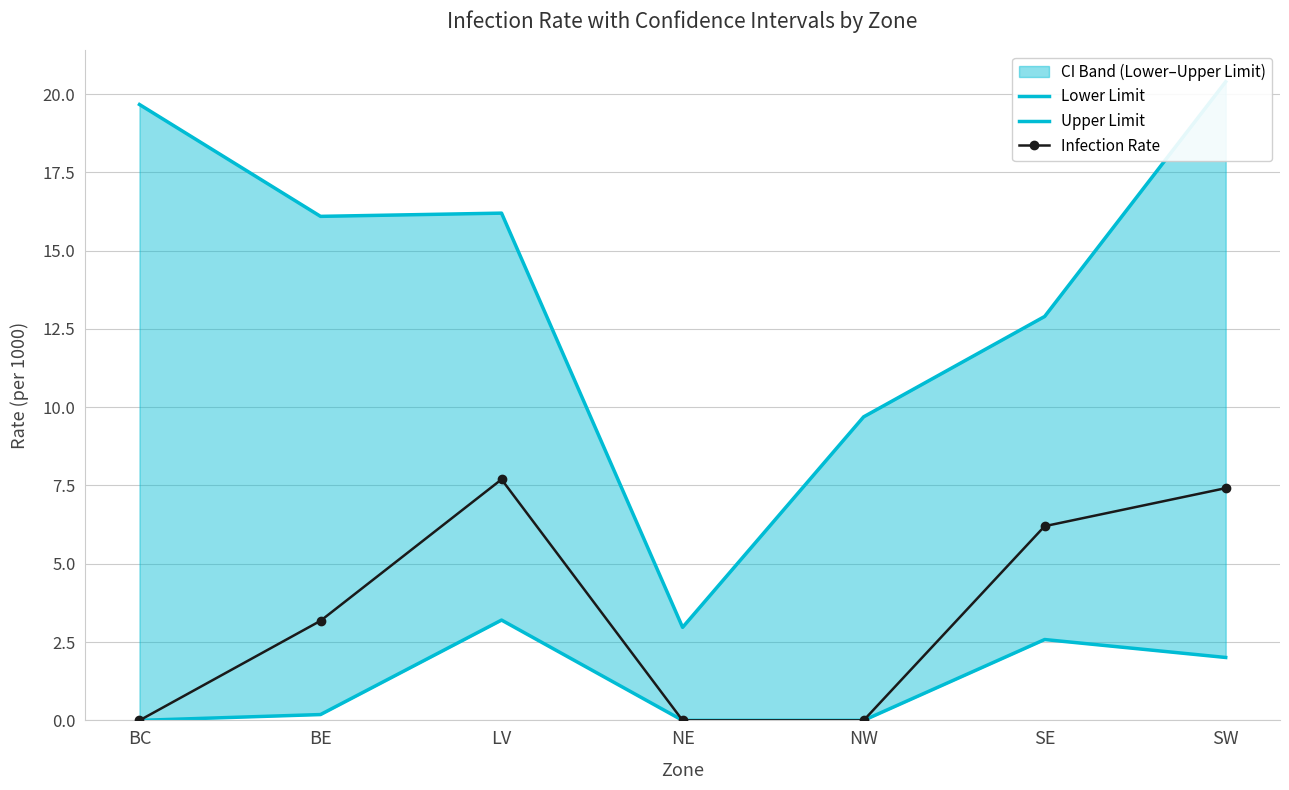

At which category does Infection Rate reach its first local peak?

LV